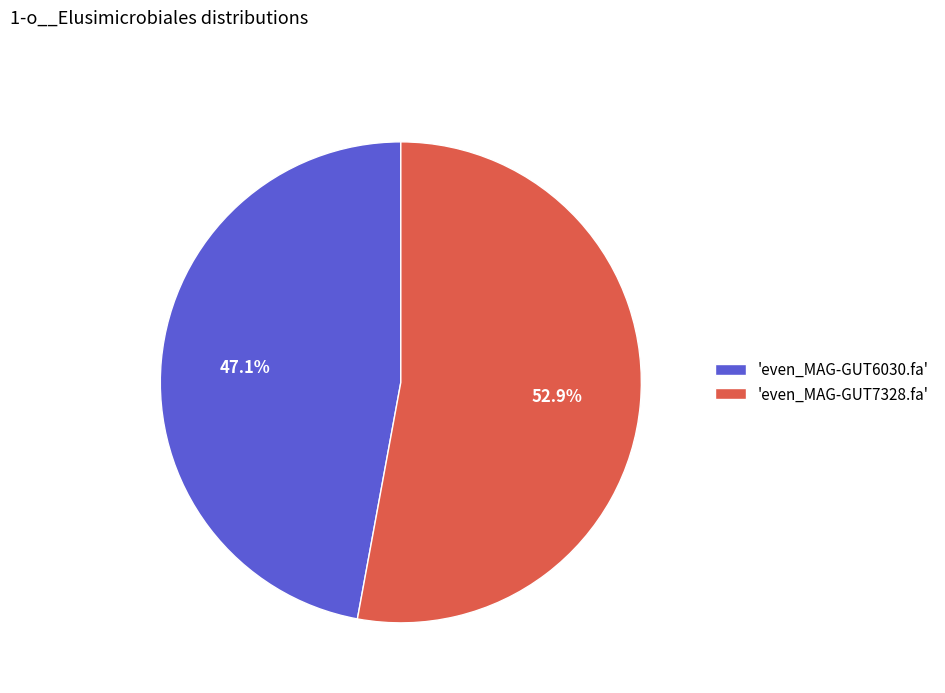

Combined, what portion of the pie is 'even_MAG-GUT7328.fa' and 'even_MAG-GUT6030.fa'?

100.0%